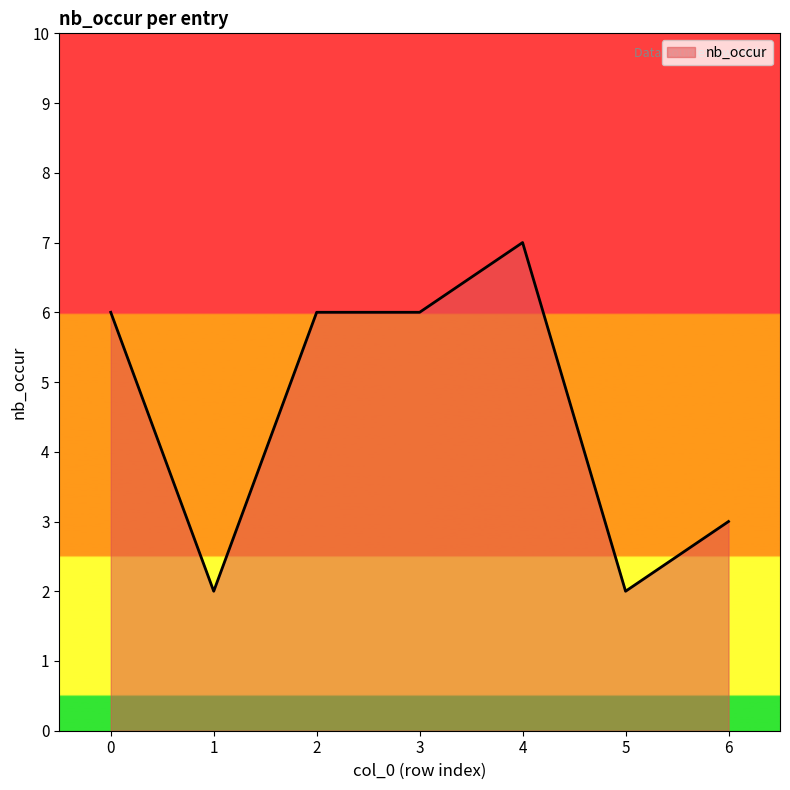

True or false: the data has more than 0 interior local peaks.

True